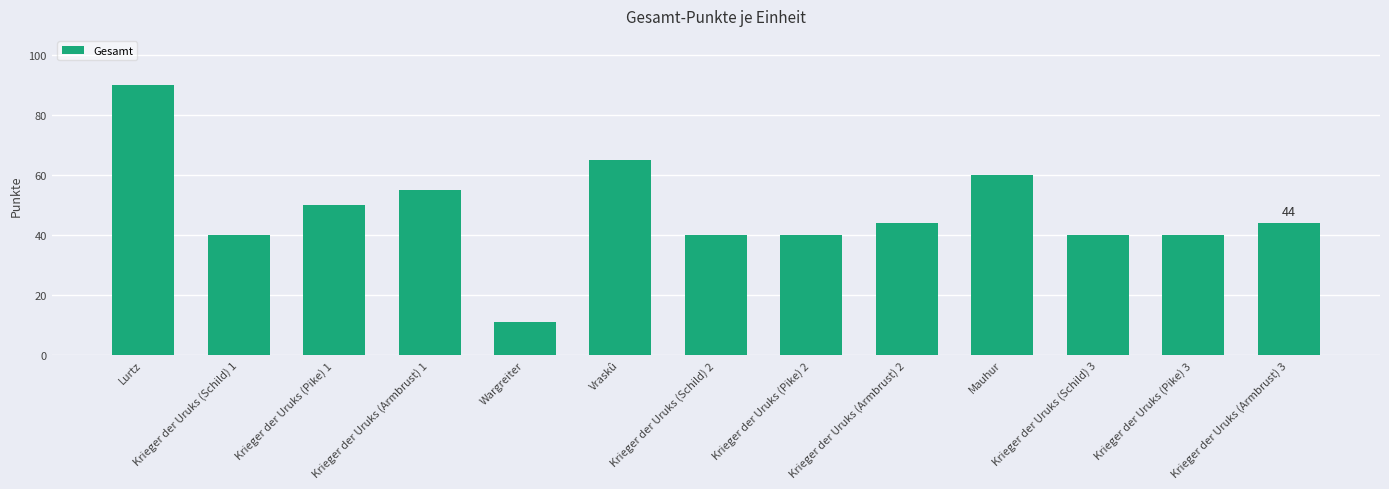

Between Lurtz and Krieger der Uruks (Pike) 1, which is larger?

Lurtz